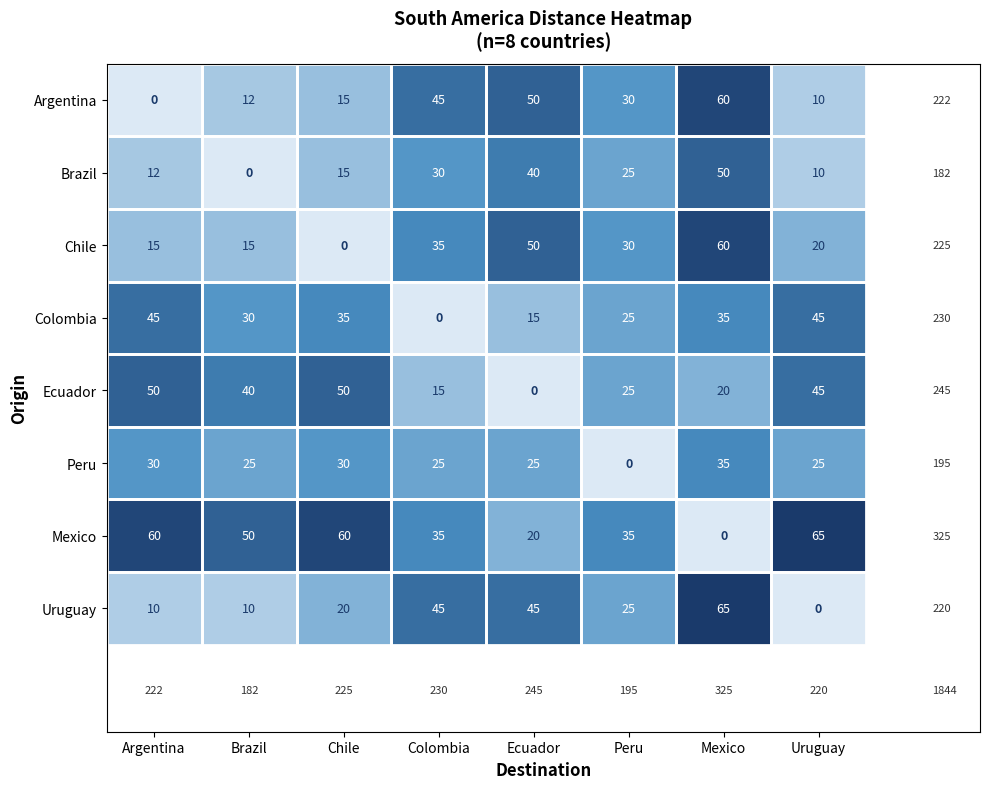

What is the difference between the highest and lowest values at Chile?

60